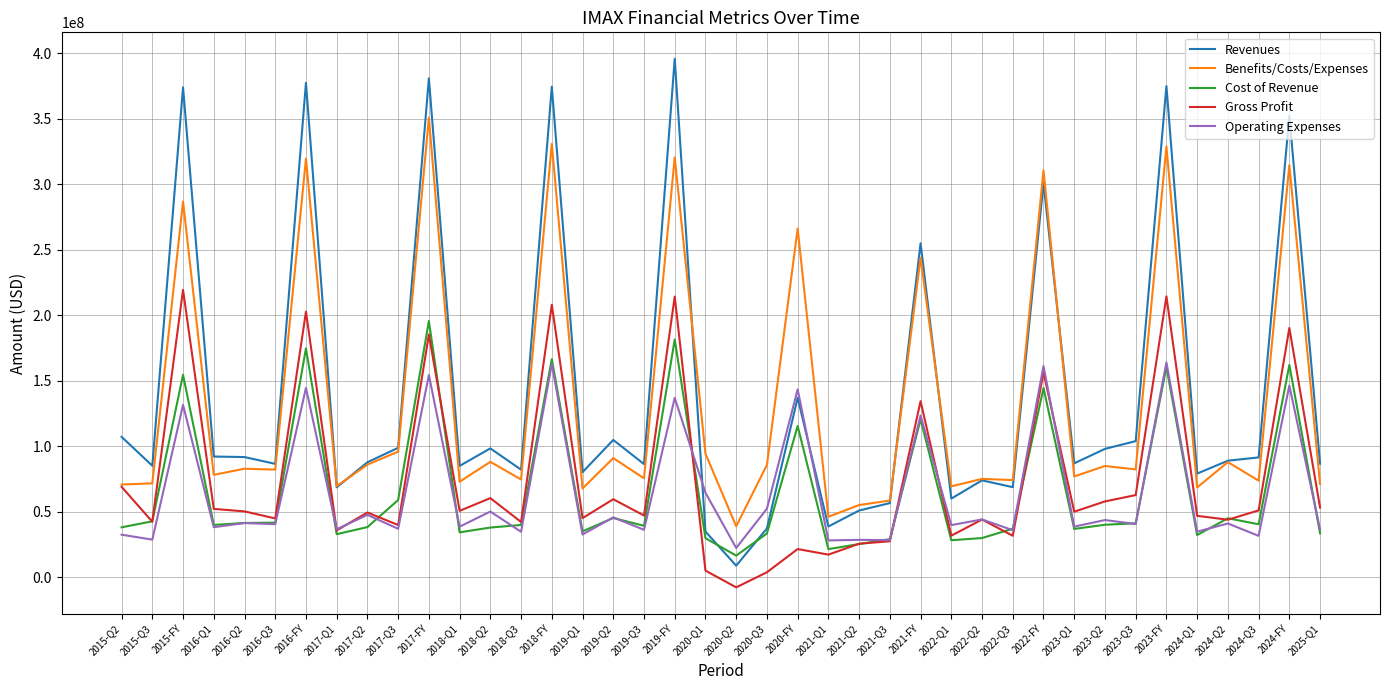

What is the greatest value displayed?

395664000